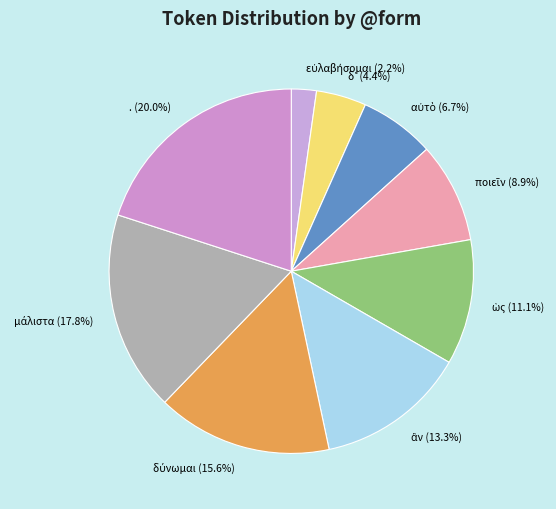

What is the largest slice in the pie chart?

.